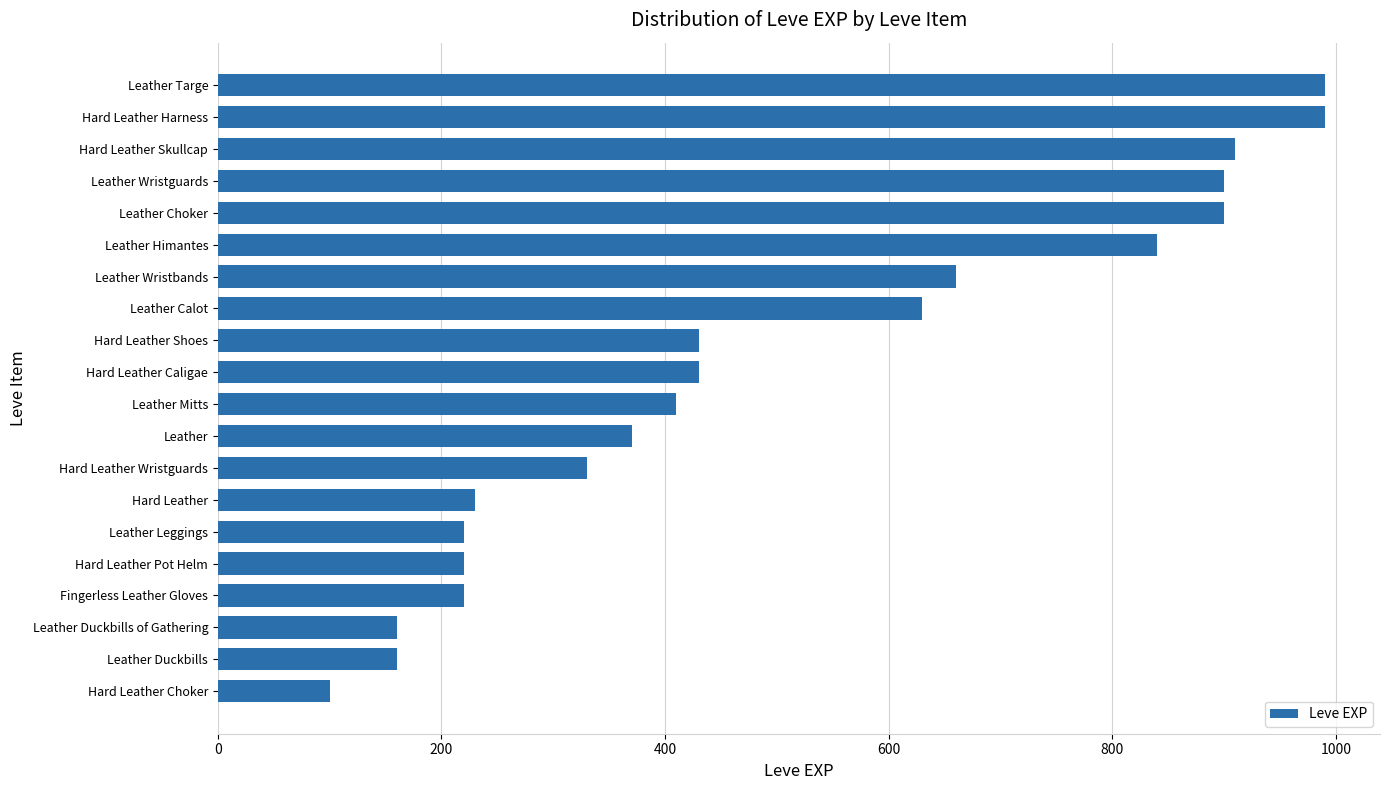

Reading bottom to top, what are all the values shown in this chart?

100	160	160	220	220	220	230	330	370	410	430	430	630	660	840	900	900	910	990	990